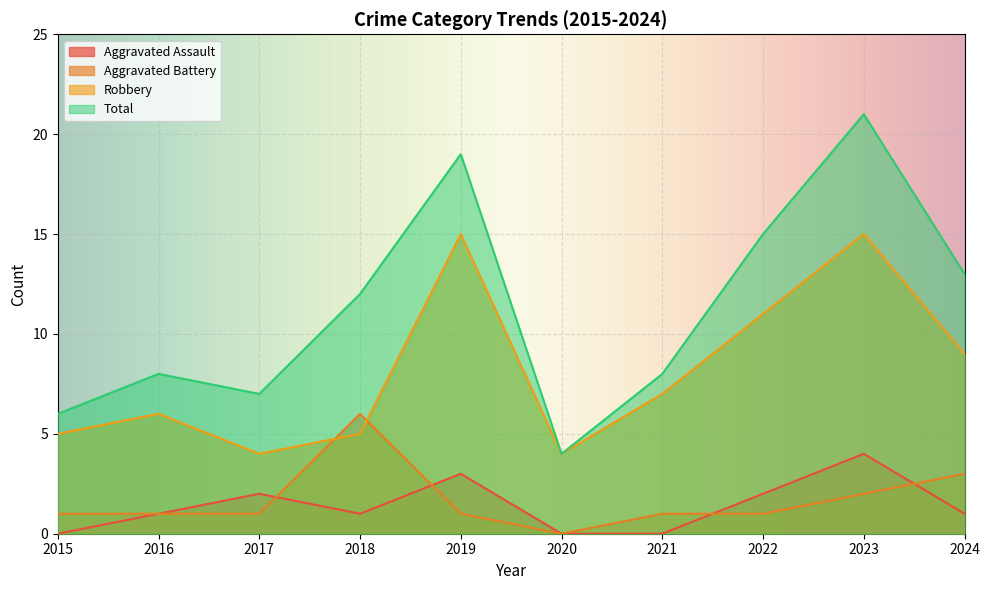

Which category has the lowest value in the Robbery series?

2017